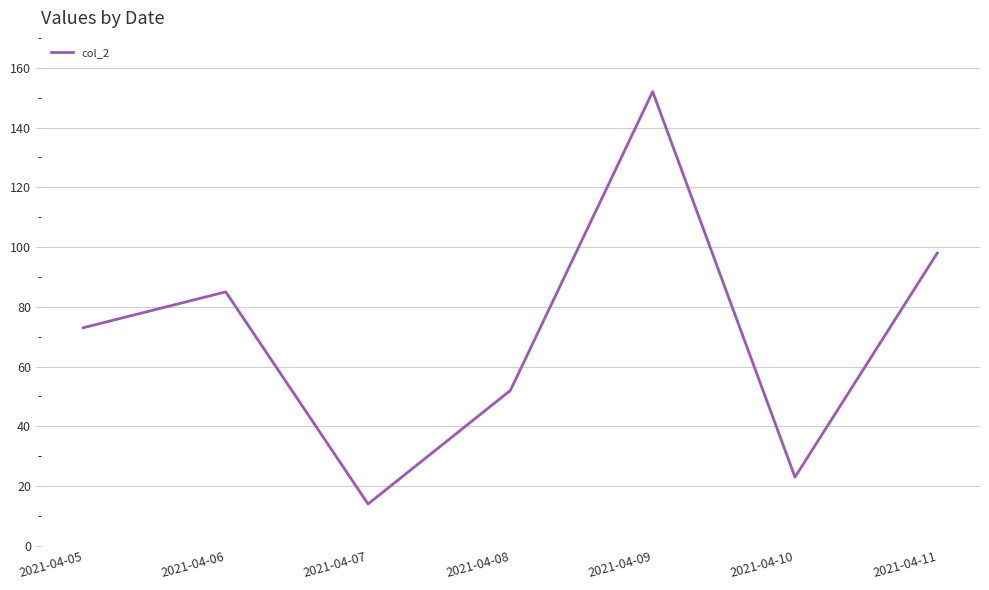

List the labels in order of value, smallest first.

2021-04-07, 2021-04-10, 2021-04-08, 2021-04-05, 2021-04-06, 2021-04-11, 2021-04-09